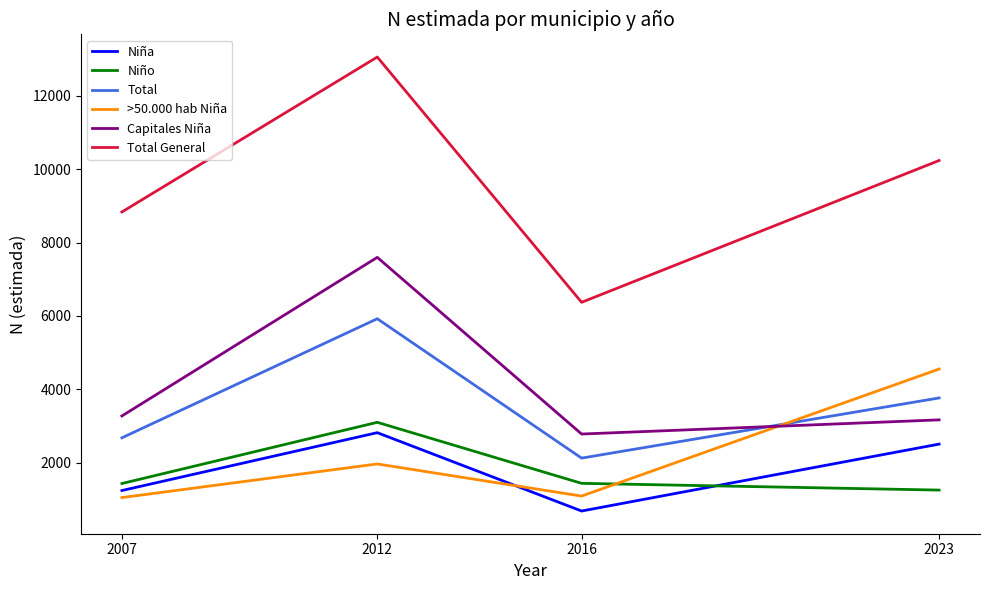

Is it true that Capitales Niña equals 7596 at 2012?

True